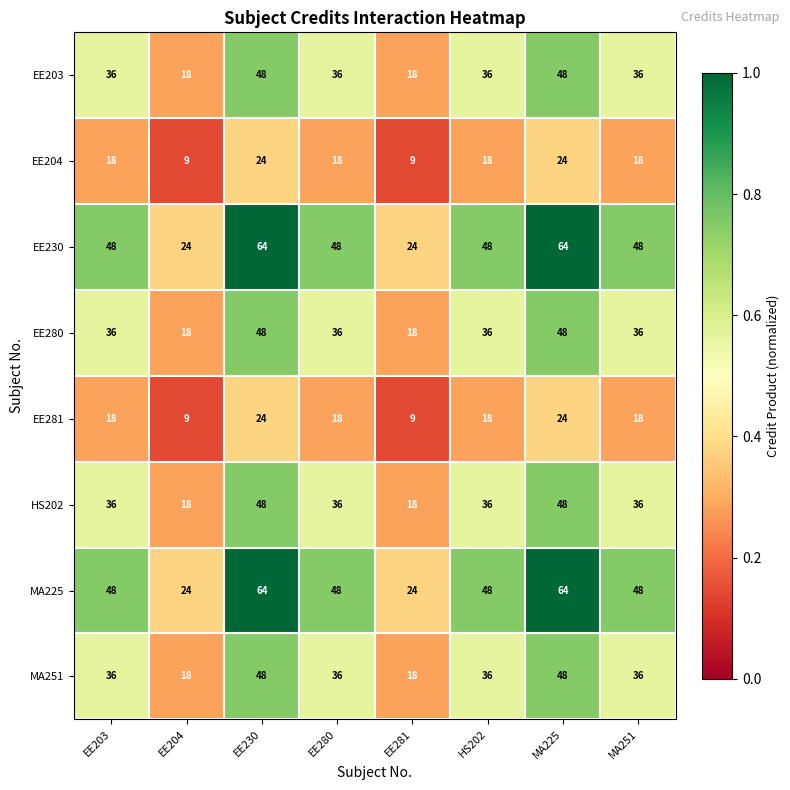

What is the spread (max minus min) of values at EE203?

30